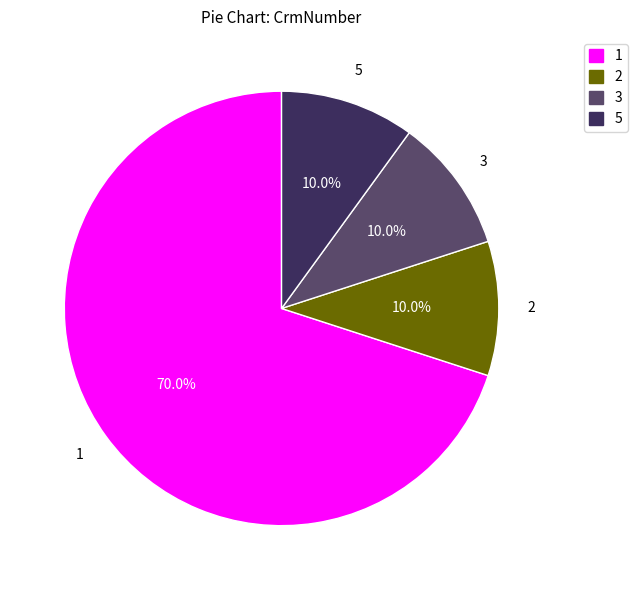

To the nearest percent, what is the average slice percentage?

25%